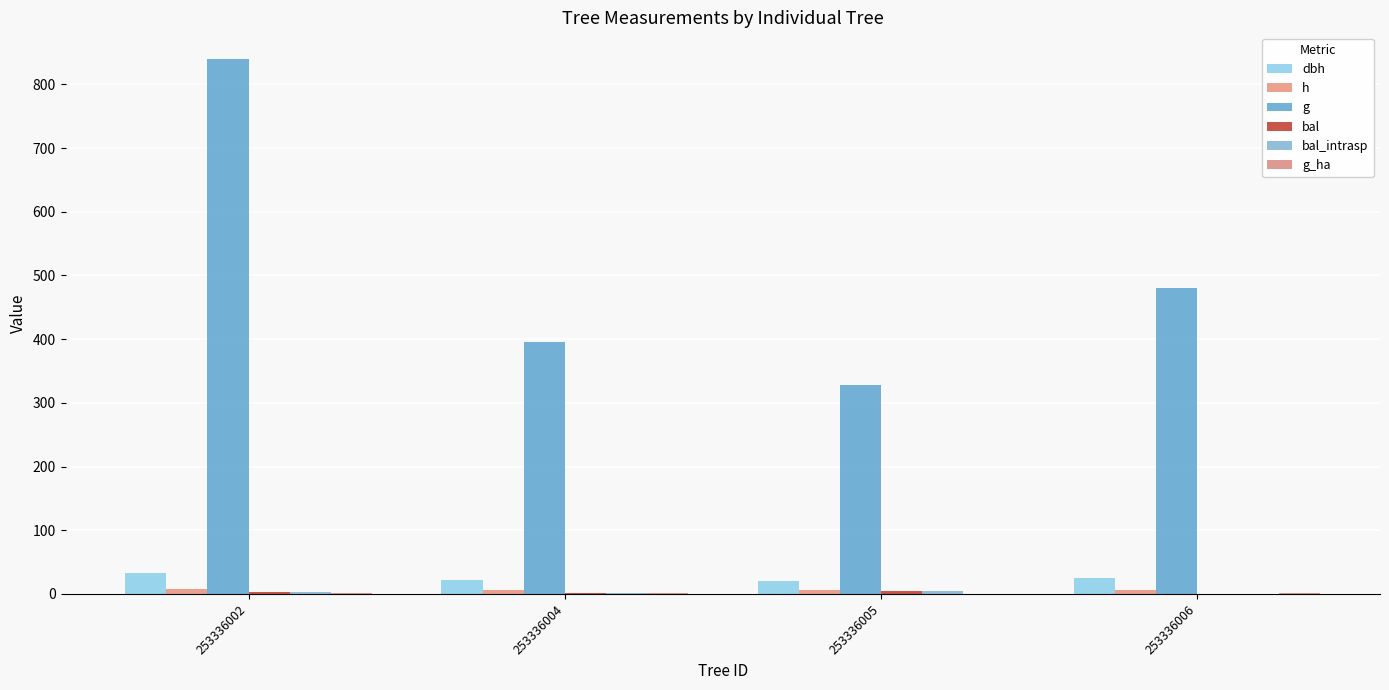

What is the difference between the maximum and minimum values in the bal_intrasp series?

4.0